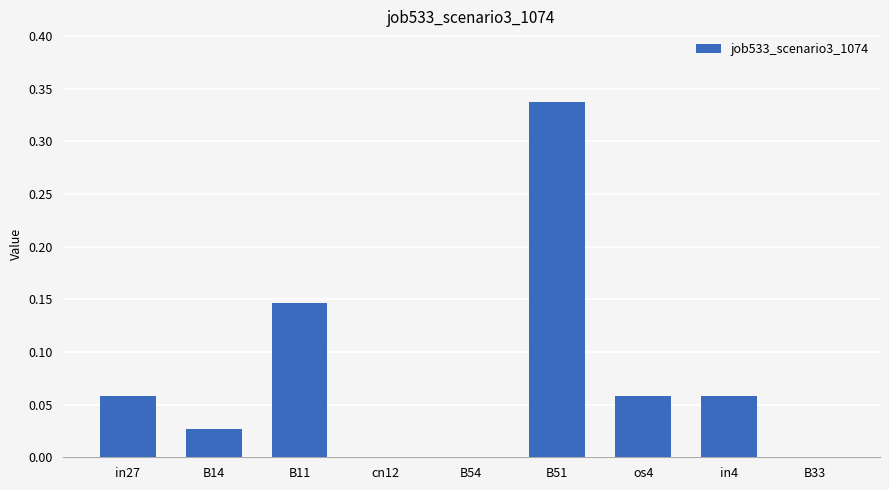

Does the chart contain stacked bars?

No